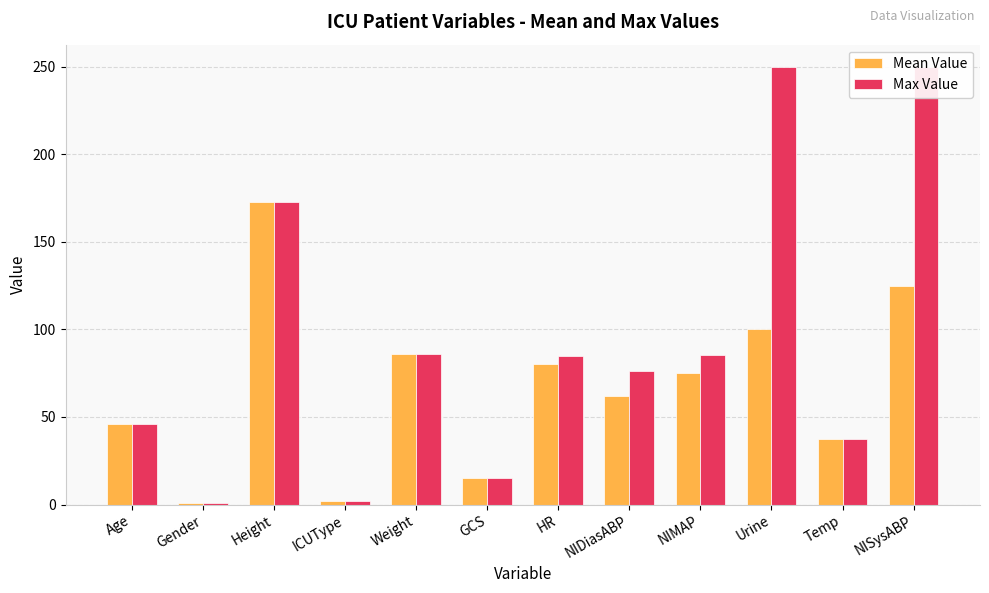

What is the maximum value shown in the chart?

250.0